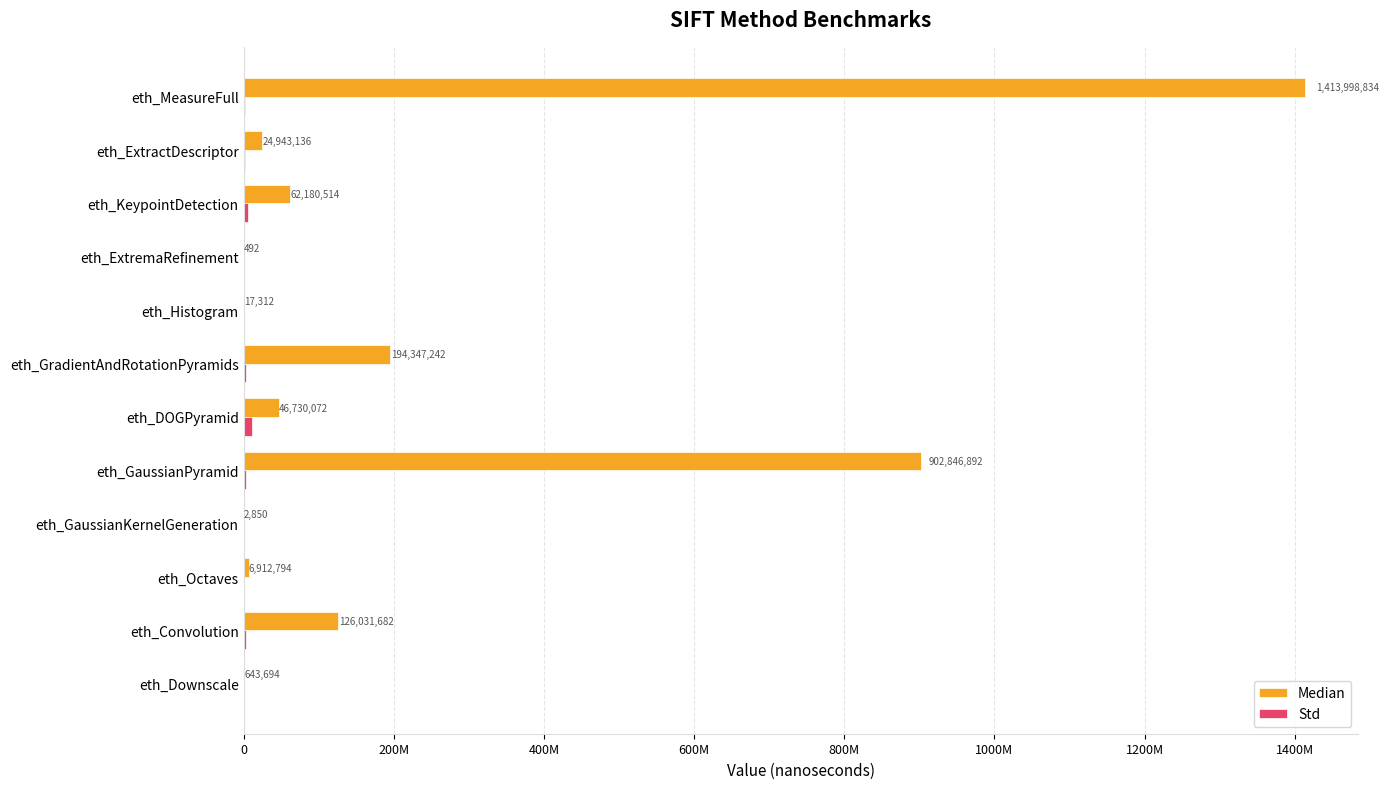

Reading left to right, list all the values displayed in this chart.

Median: 643694.0	126031682.0	6912794.0	2850.0	902846892.0	46730072.0	194347242.0	17312.0	492.0	62180514.0	24943136.0	1413998834.0
Std: 14069.9	3018990.0	1007580.0	198.7	2718880.0	10735100.0	2599610.0	148.3	8.9	5638850.0	1863210.0	1919710.0